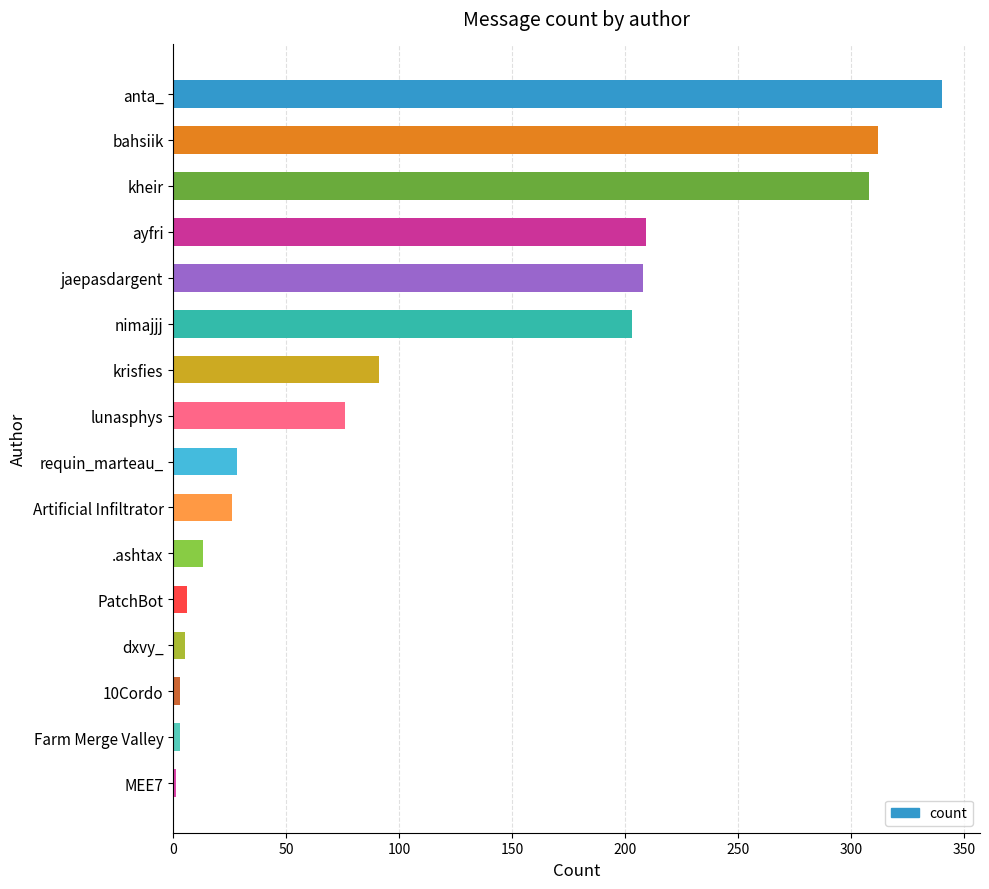

Where is the data nearest to the value 170?

nimajjj